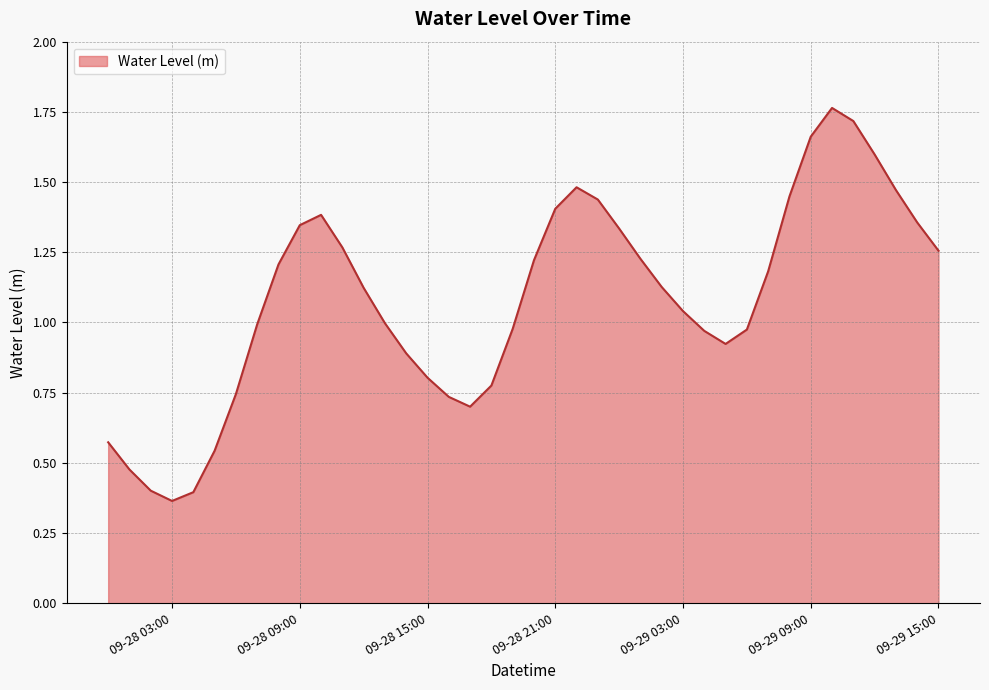

What is the sum of all values?

43.3